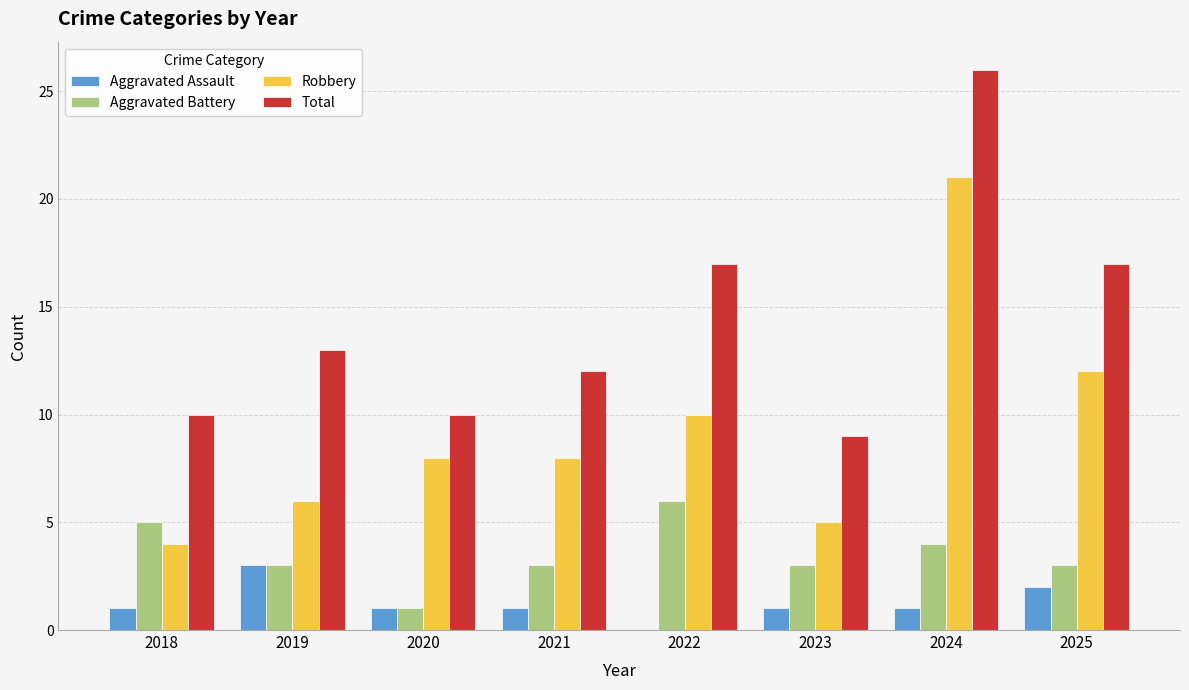

What is the sum of the Total values at 2025 and 2023?

26